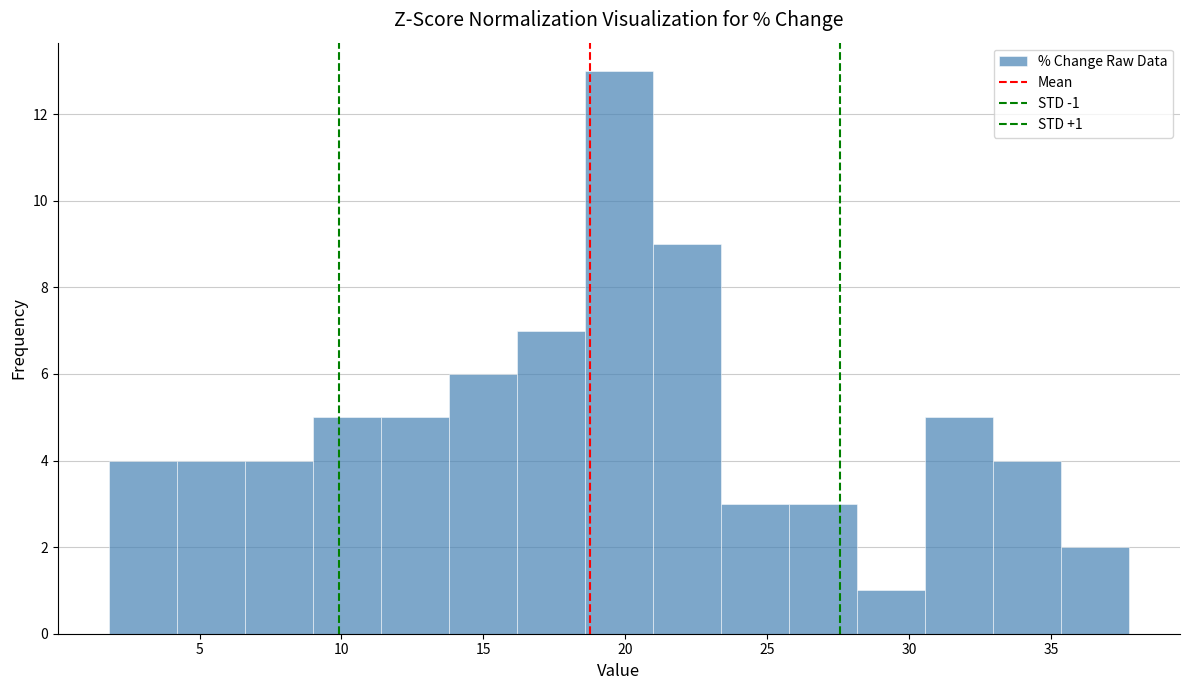

Which range on the x-axis has the tallest bar?

18.5 to 21.0